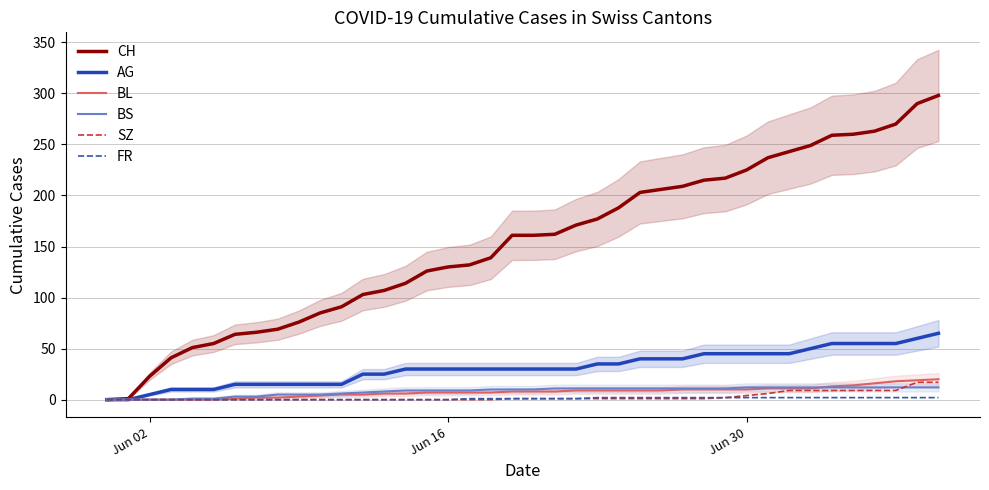

What is the highest value of the BS series?

12